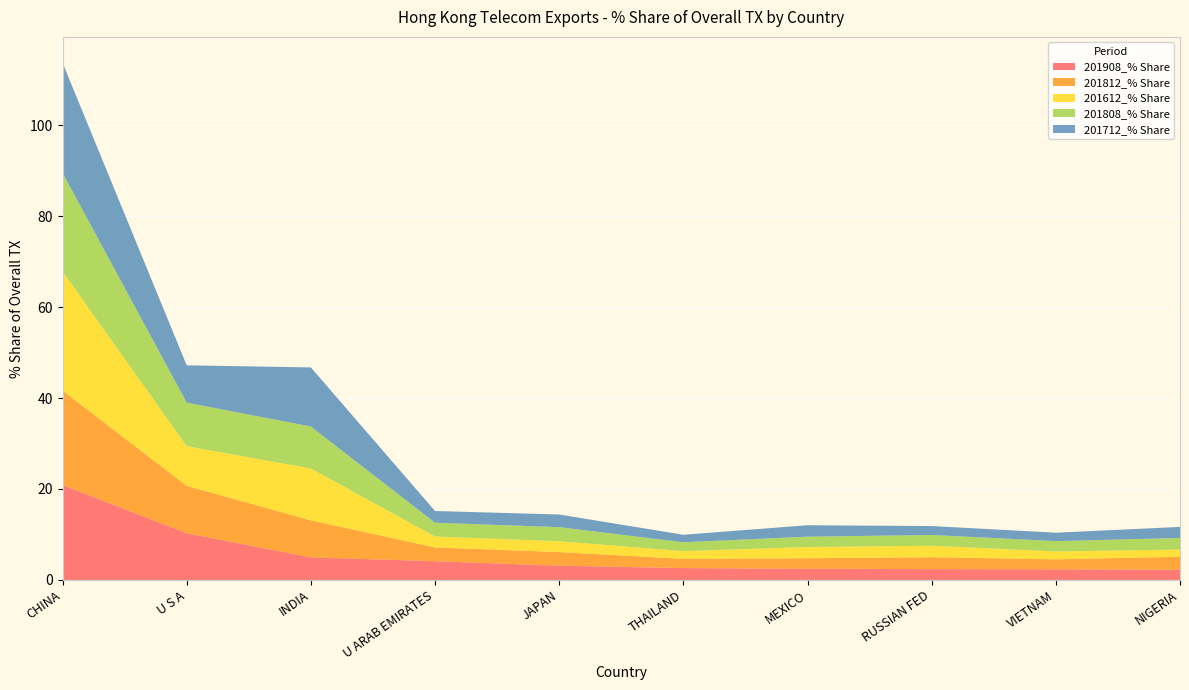

Reading left to right, list all the values displayed in this chart.

201908_% Share: 20.9	10.3	5.0	4.1	3.1	2.6	2.5	2.4	2.3	2.2
201812_% Share: 20.8	10.4	8.1	3.0	3.0	2.0	2.3	2.6	2.2	2.9
201612_% Share: 26.2	8.7	11.4	2.4	2.4	1.7	2.5	2.5	1.7	1.6
201808_% Share: 21.7	9.6	9.2	3.0	3.1	2.0	2.3	2.4	2.3	2.6
201712_% Share: 24.2	8.2	13.0	2.6	2.8	1.6	2.5	2.0	1.9	2.4